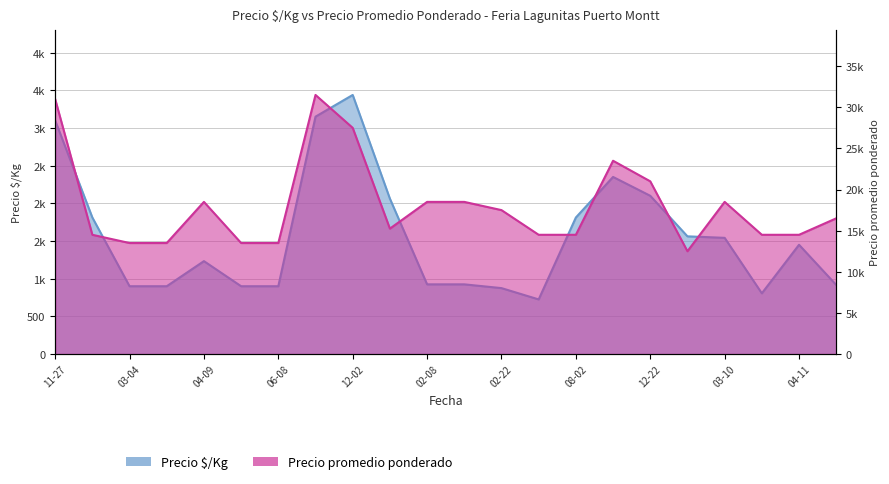

What is the value of the Precio promedio ponderado point at the 1st from the left?

31000